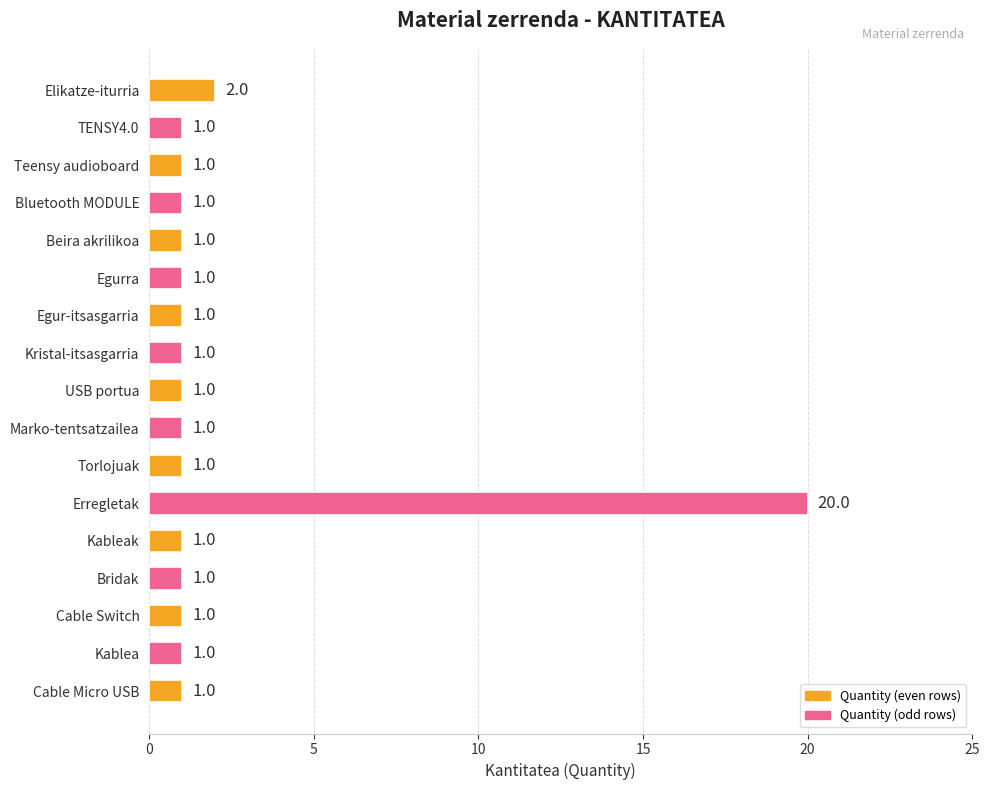

The value at Bridak is 1. True or false?

True